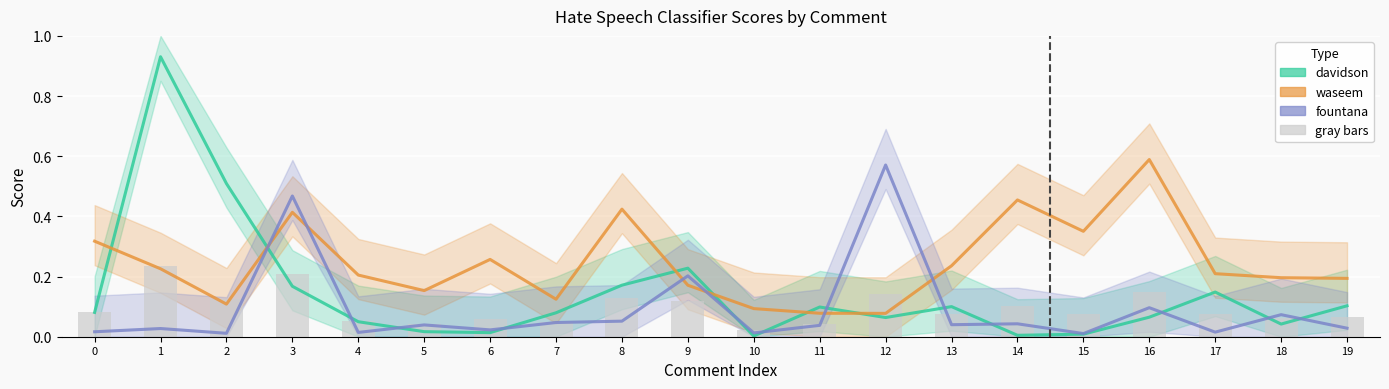

The waseem series shows 0.2 at 9. True or false?

True